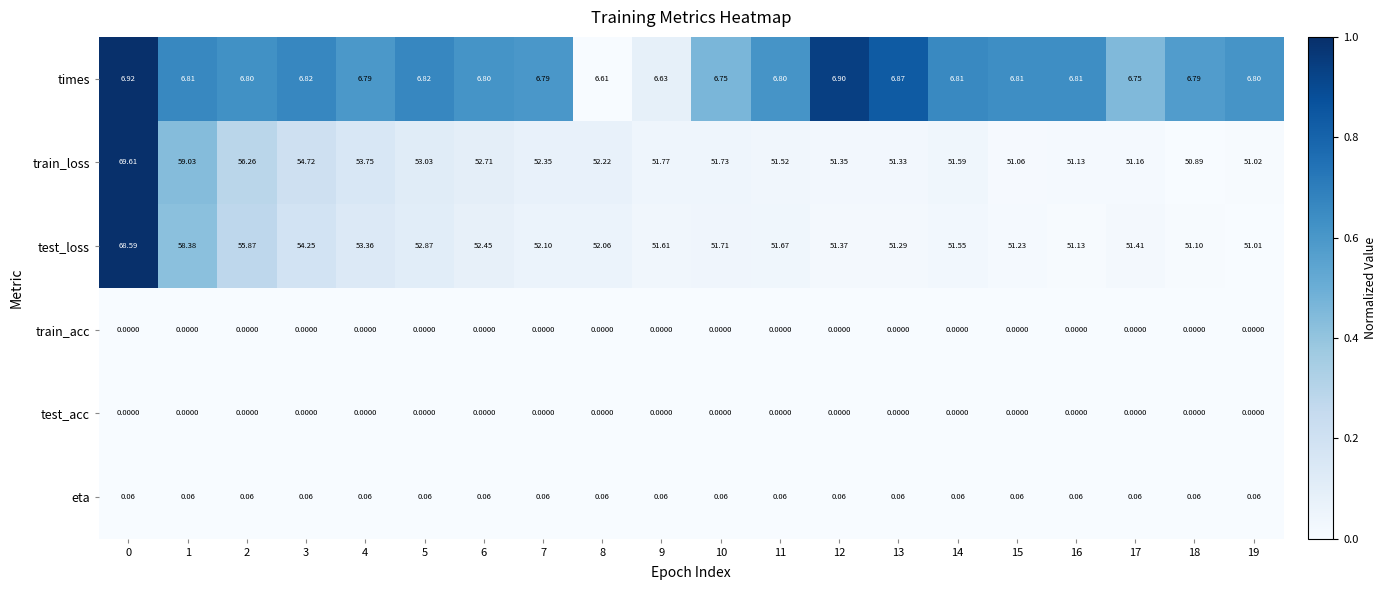

Is the value of train_acc at 16 greater than the value of times at 12?

No